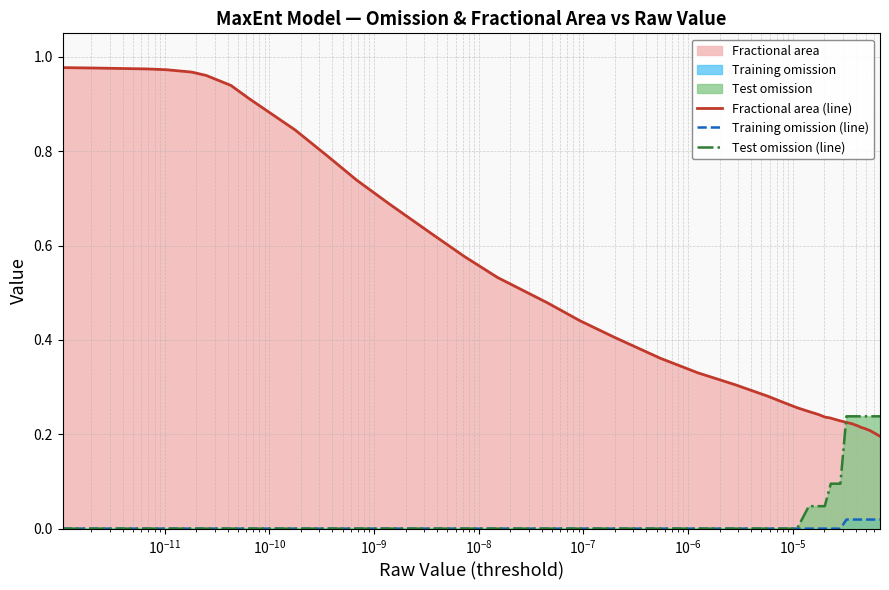

Which series has the largest total across all categories?

Fractional area (line)